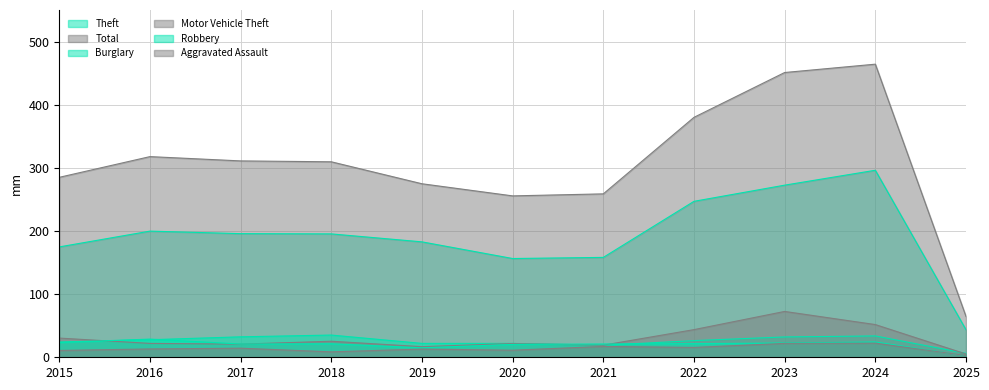

Where do Burglary and Motor Vehicle Theft first cross each other?

2015 and 2016